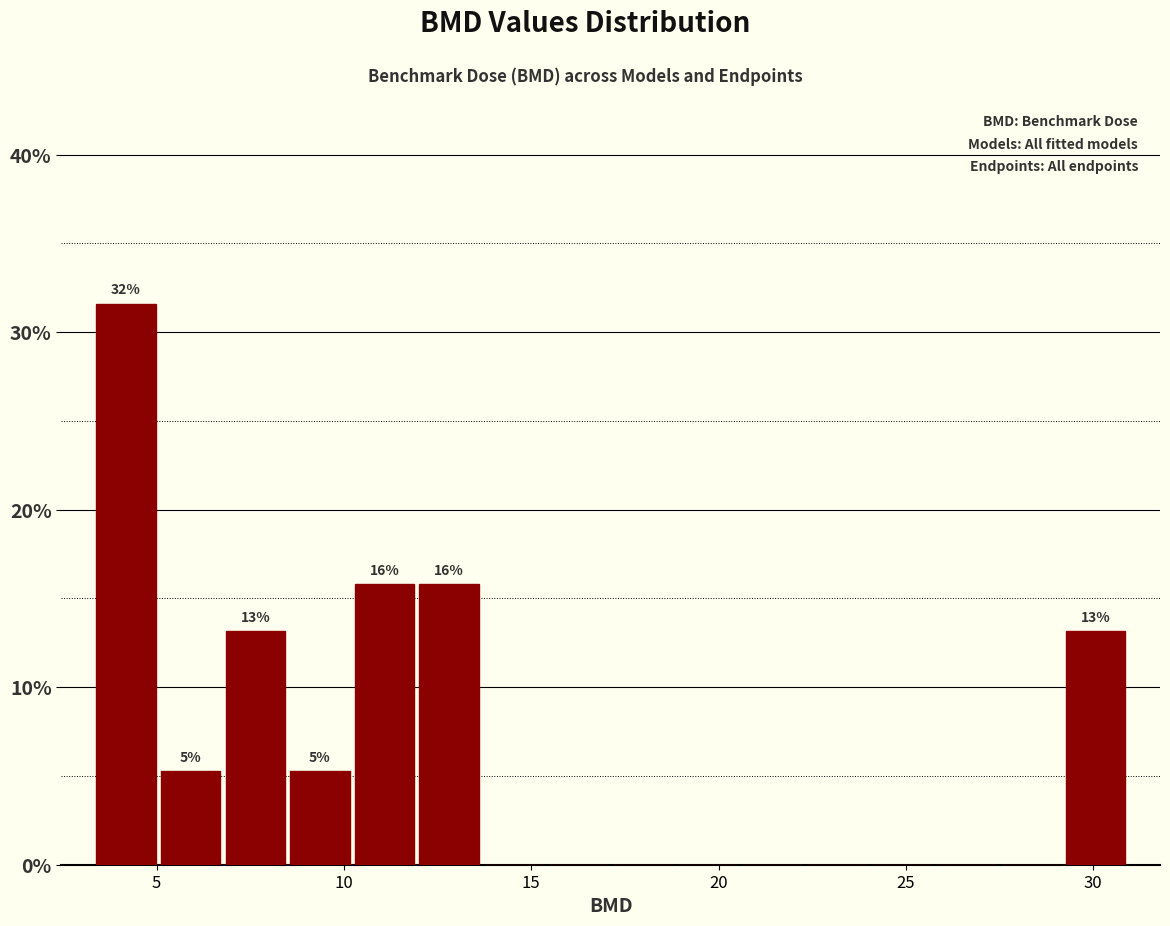

Read against the x-axis, roughly where is the centre of the tallest bar?

4.0